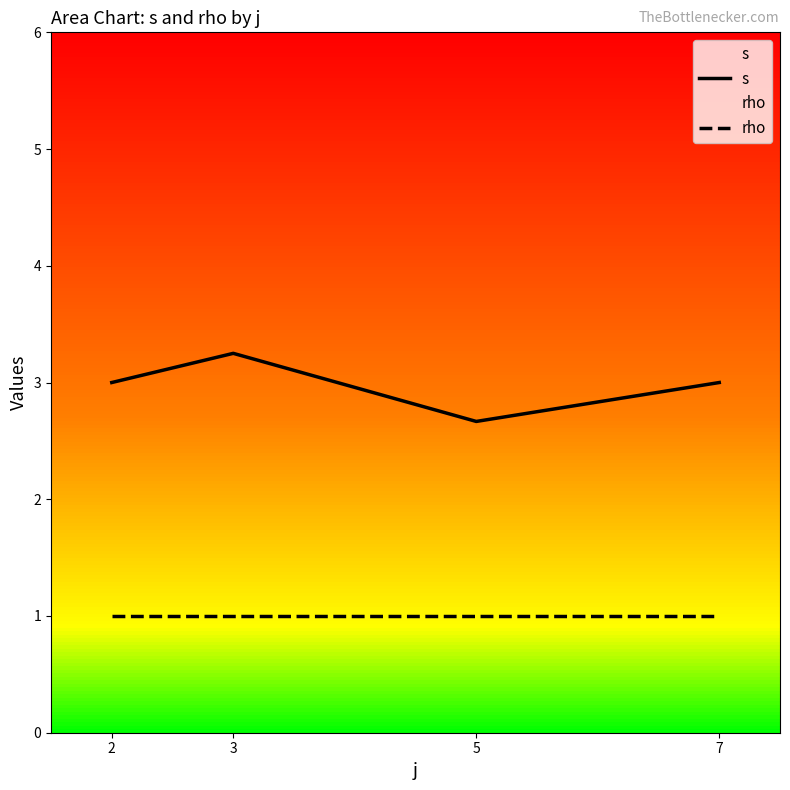

What is the greatest value displayed?

3.2